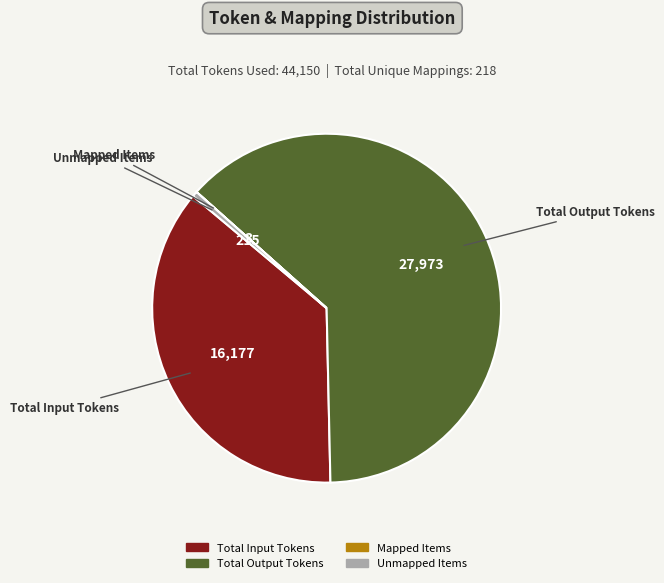

What is the majority slice?

Total Output Tokens